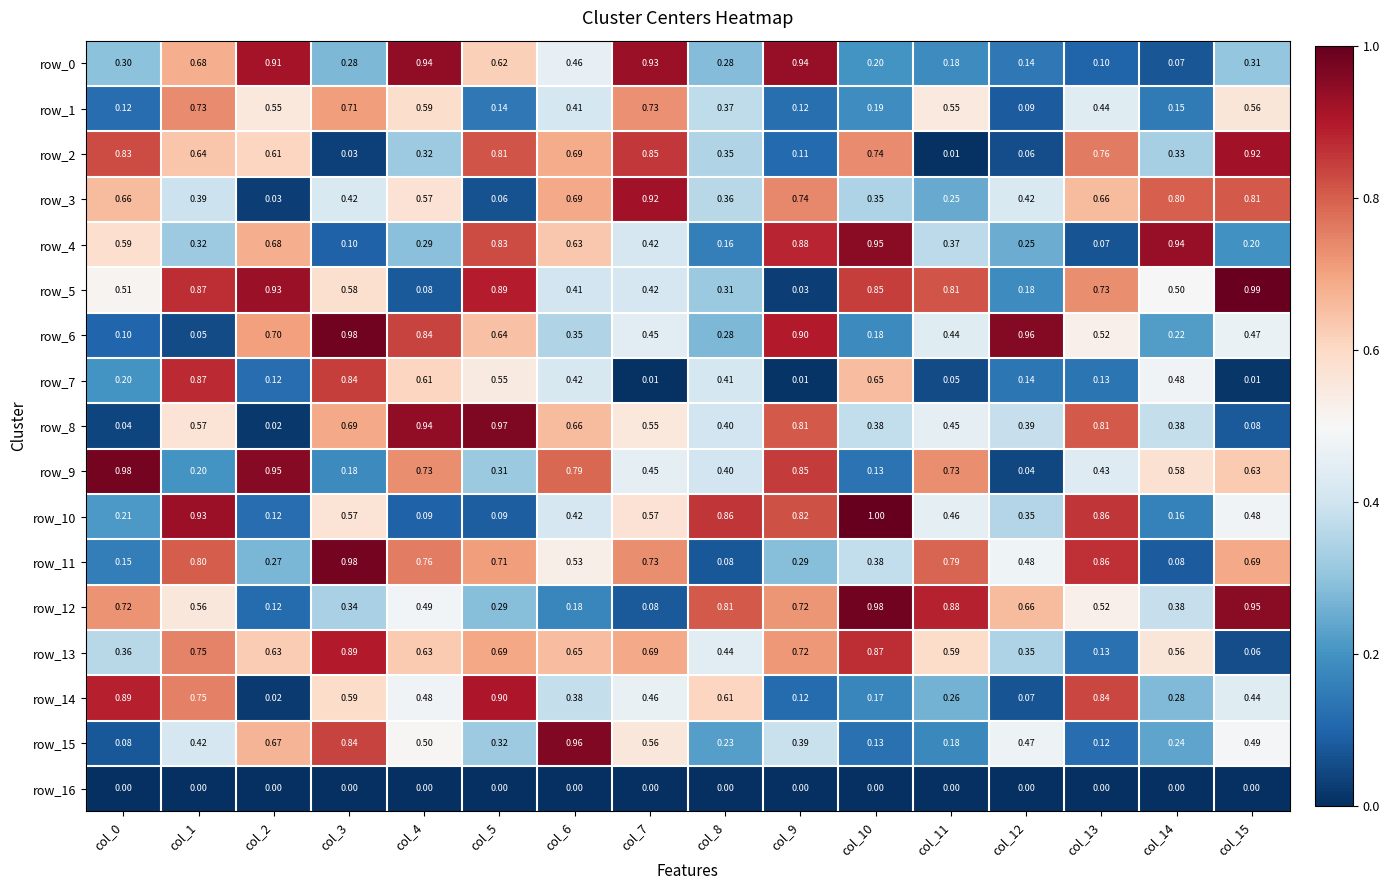

What is the total value across all series at col_11?

7.0